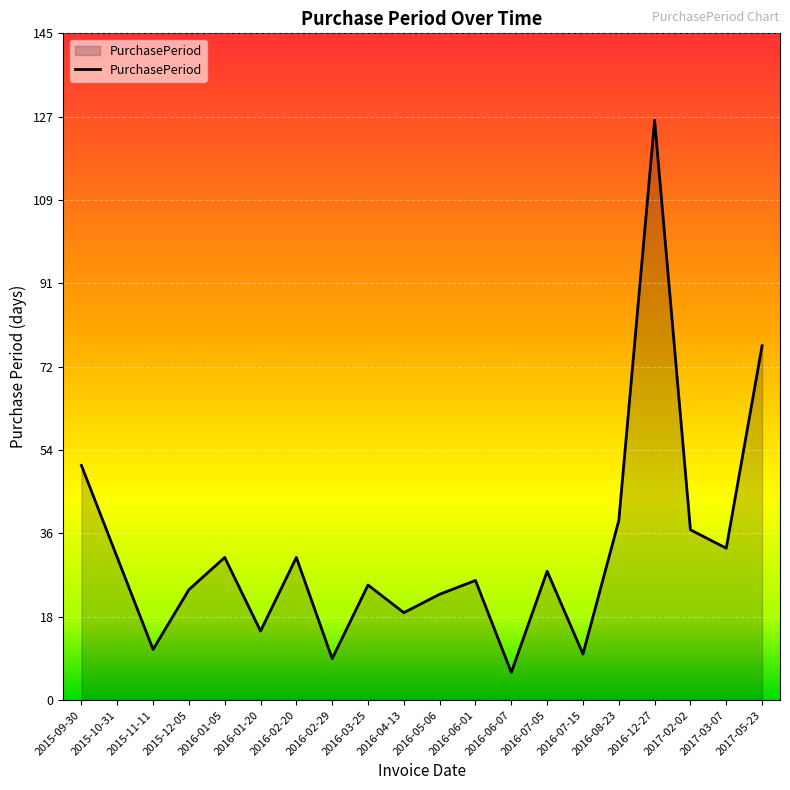

What position from the right is 2017-03-07?

2